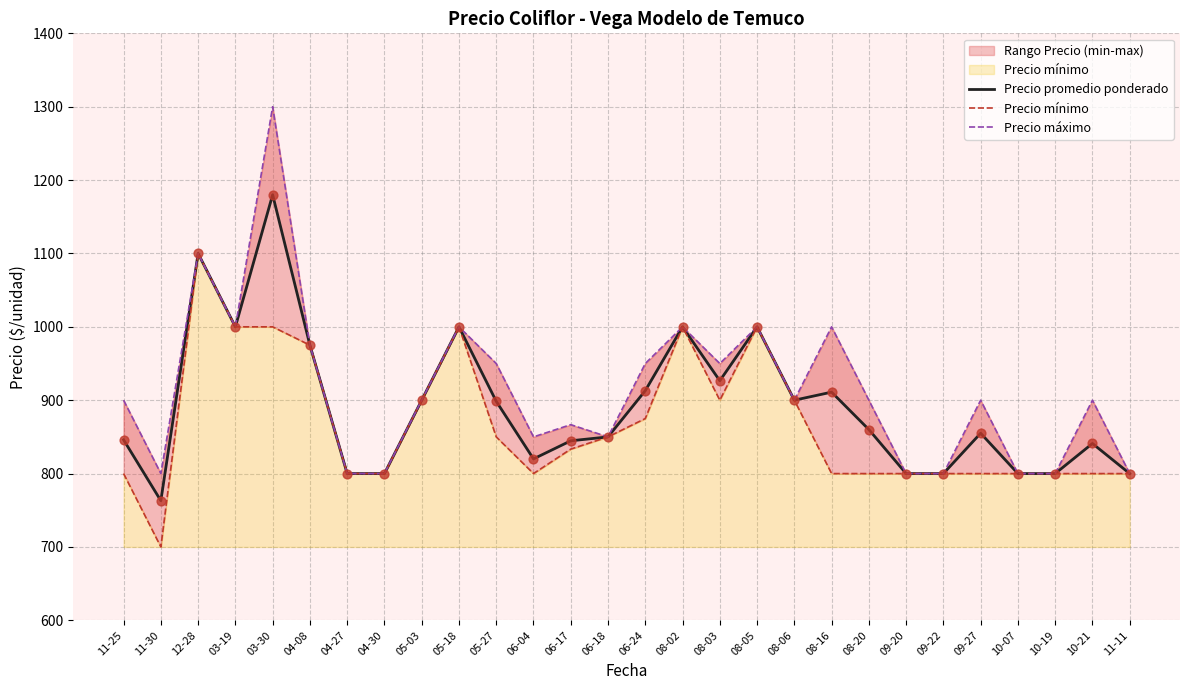

Which series has the largest total across all categories?

Precio máximo